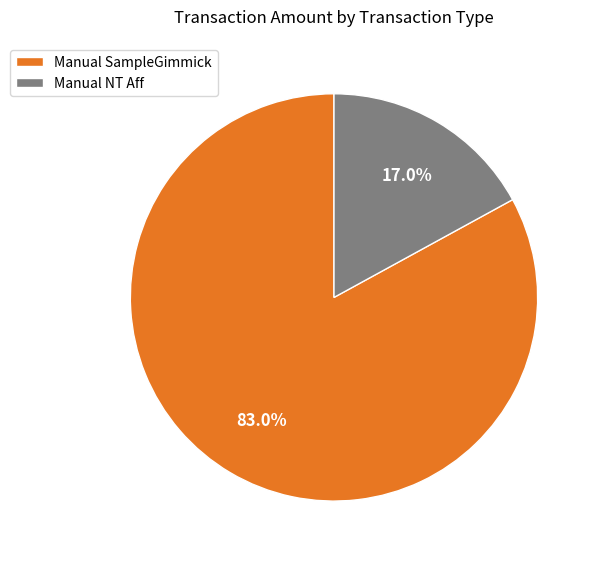

To the nearest percent, what percentage of the pie is Manual SampleGimmick?

83%